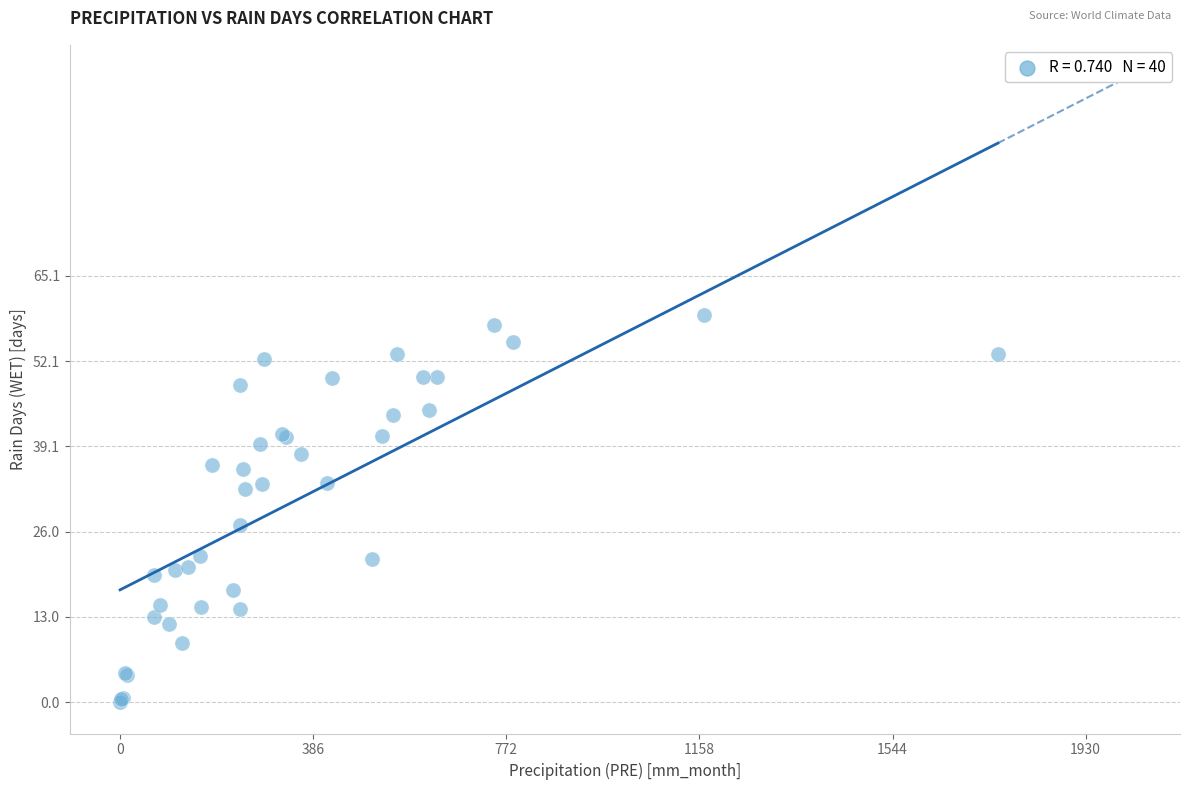

What Y value in the scatter plot is closest to 29?

27.0